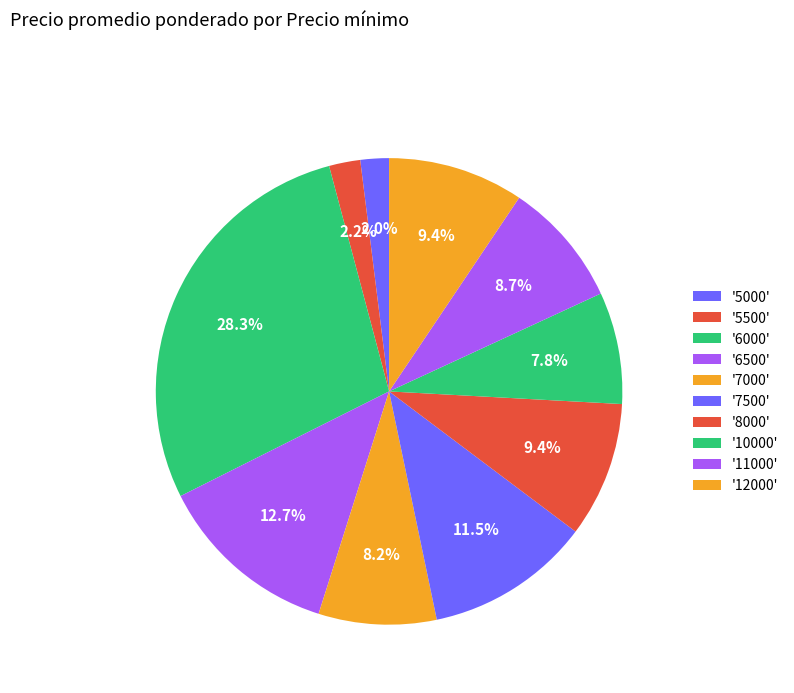

Count the number of slices in the pie.

10